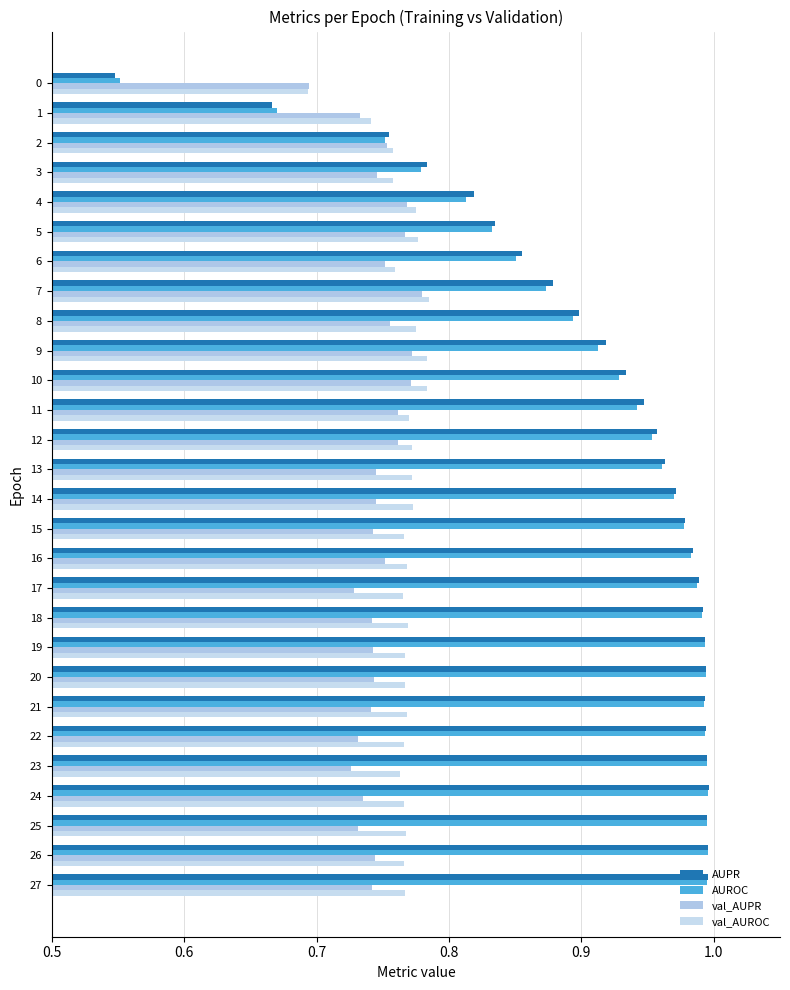

How many series are shown in this chart?

4